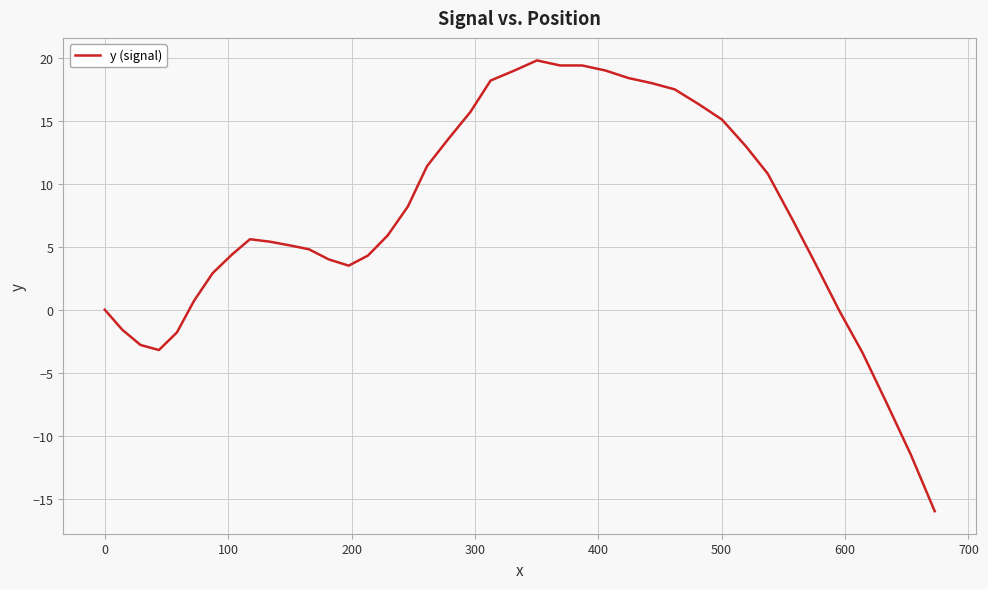

What is the minimum value shown in the chart?

-16.0